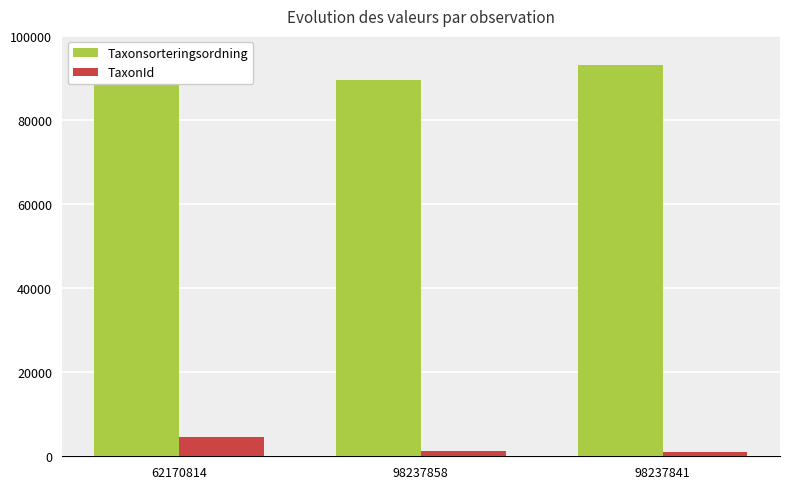

What is the sum of all Taxonsorteringsordning values?

271916